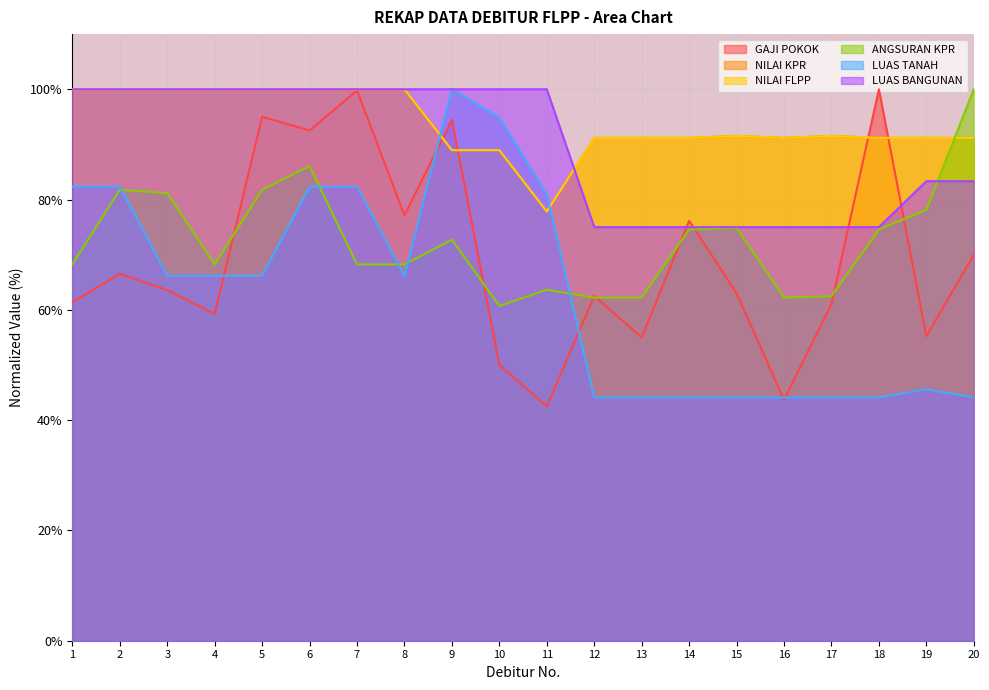

What are all the series names shown in the legend?

GAJI POKOK, NILAI KPR, NILAI FLPP, ANGSURAN KPR, LUAS TANAH, LUAS BANGUNAN